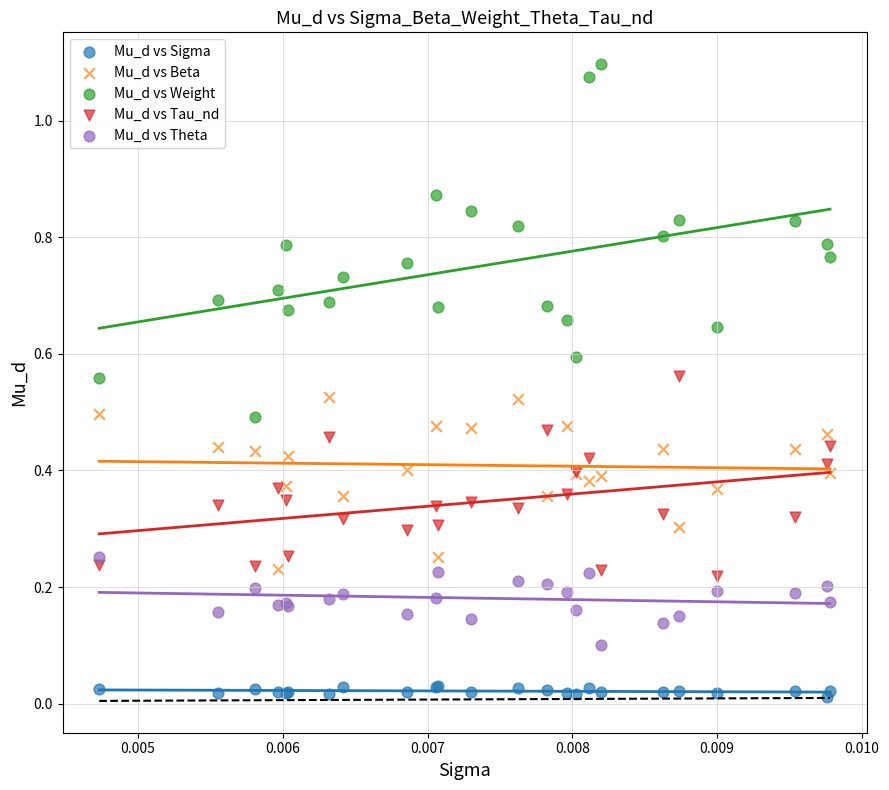

Which series has the largest Y range (max minus min)?

Mu_d vs Weight